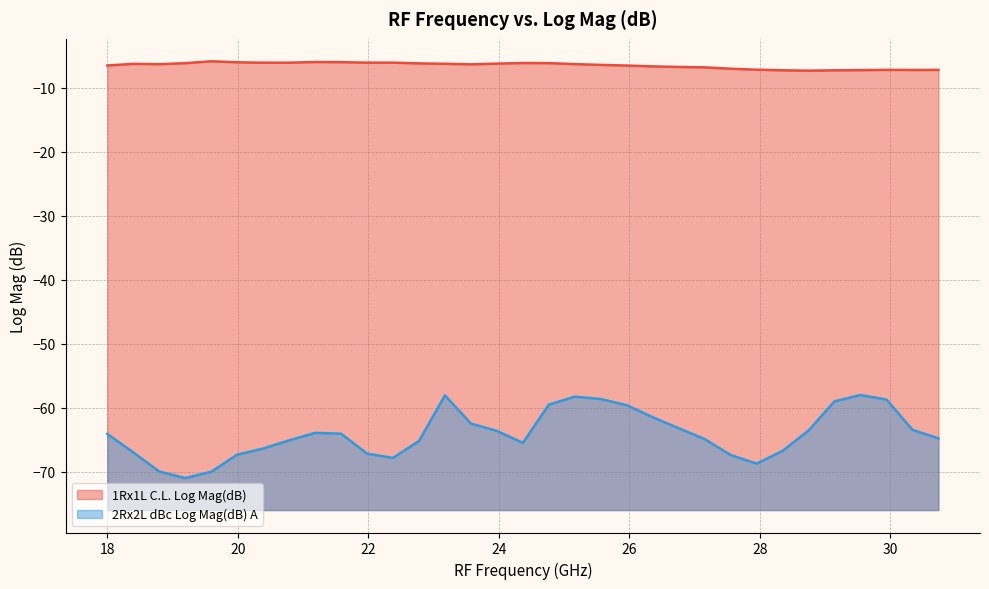

In 2Rx2L dBc Log Mag(dB) A (line), how many points are lower than both neighbors (excluding endpoints)?

4